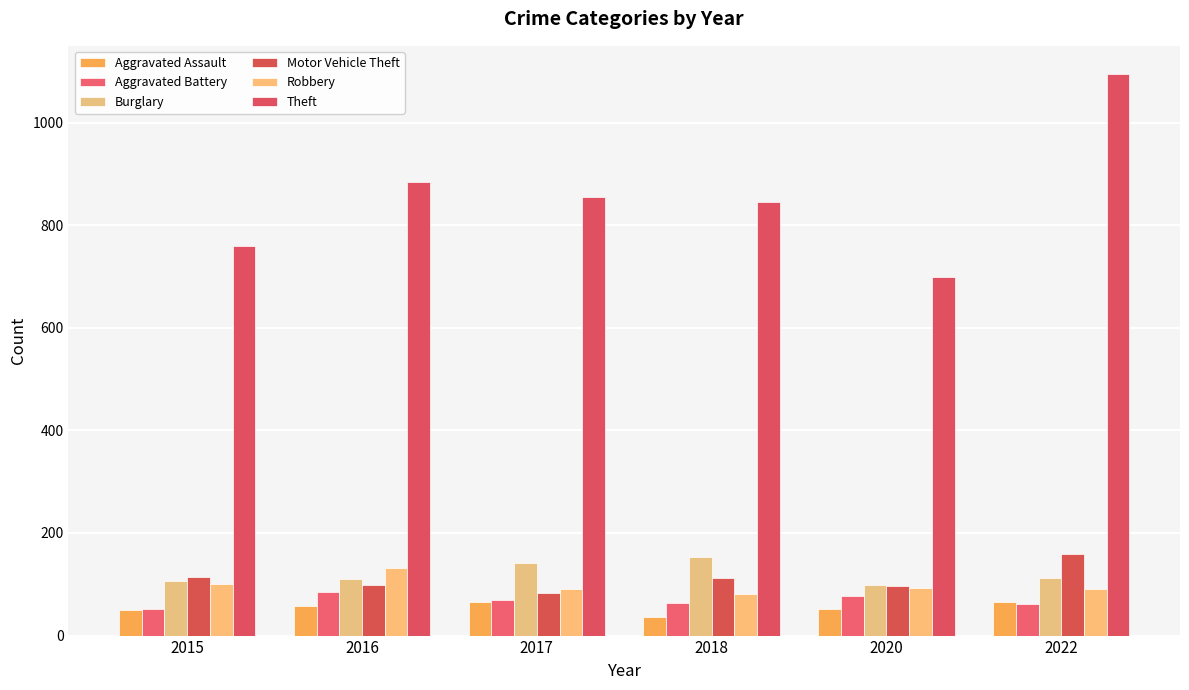

At which category is the sum across all series the highest?

2022